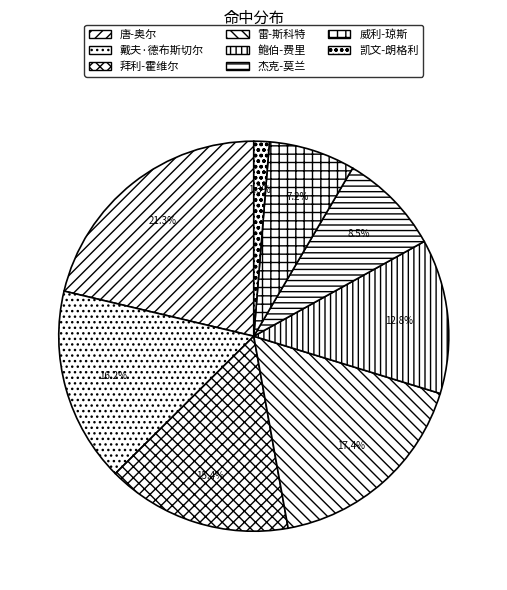

True or false: 杰克-莫兰 accounts for 1% of the total.

False